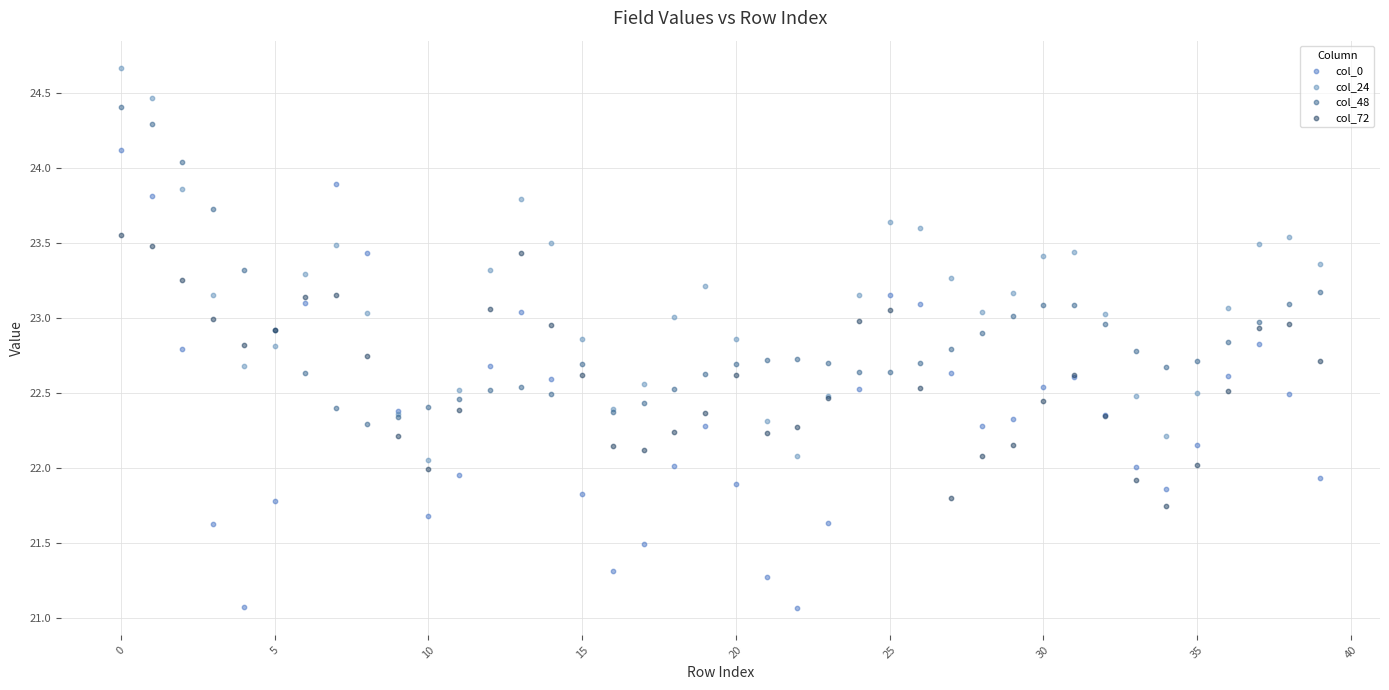

Which series has the widest spread of Y values?

col_0